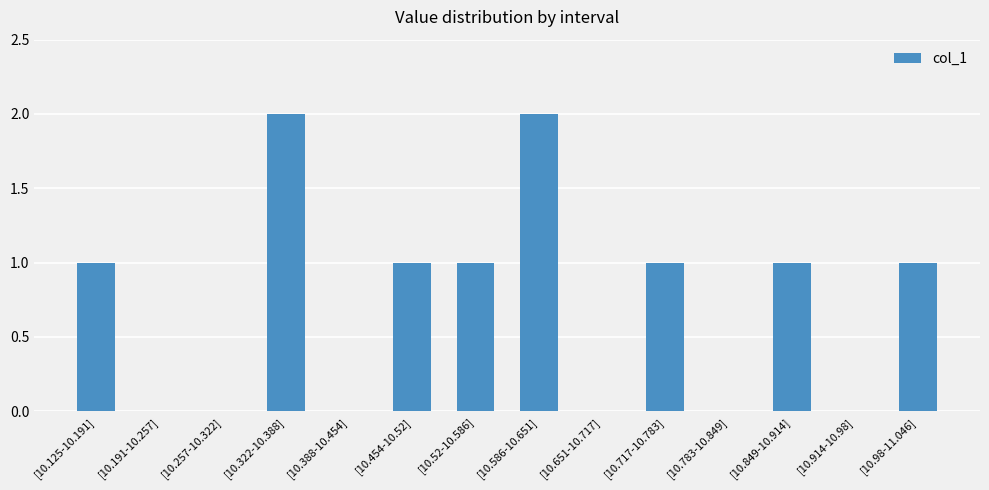

The value at [10.586-10.651] is 2. True or false?

True